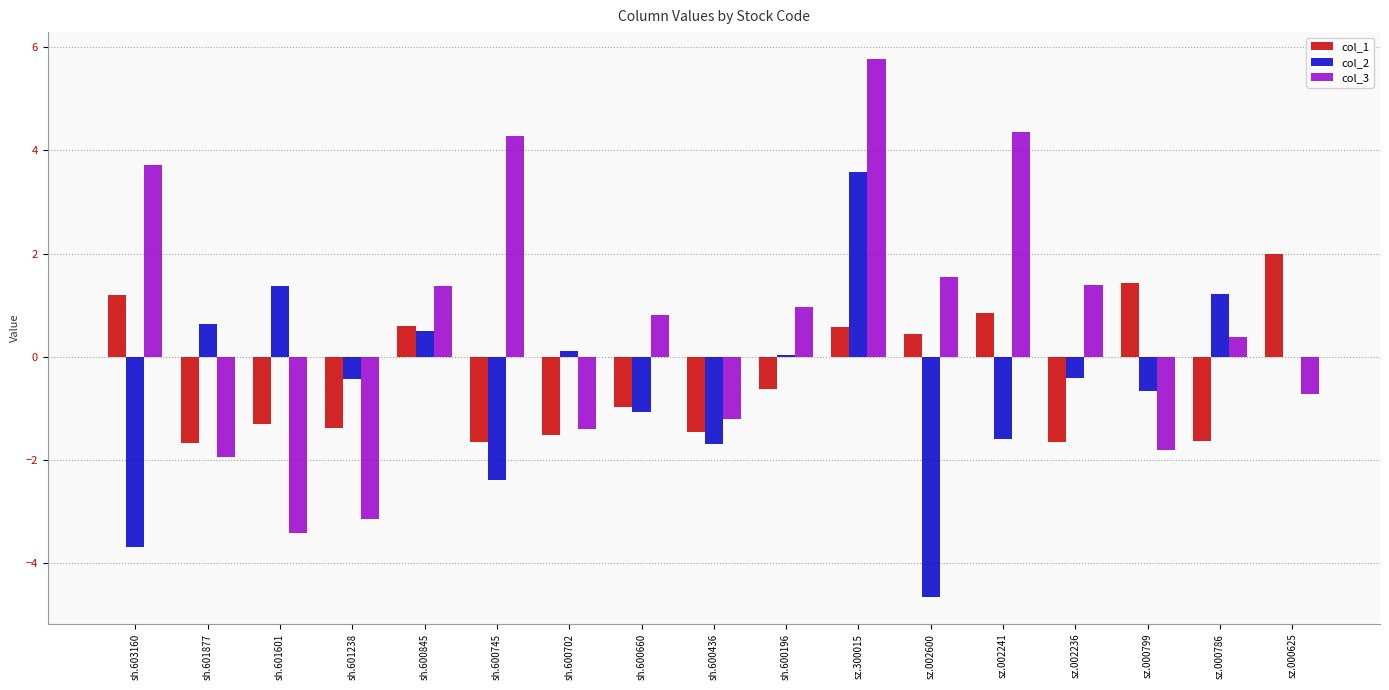

Is the value of col_2 at sh.601238 greater than the value of col_1 at sz.000625?

No